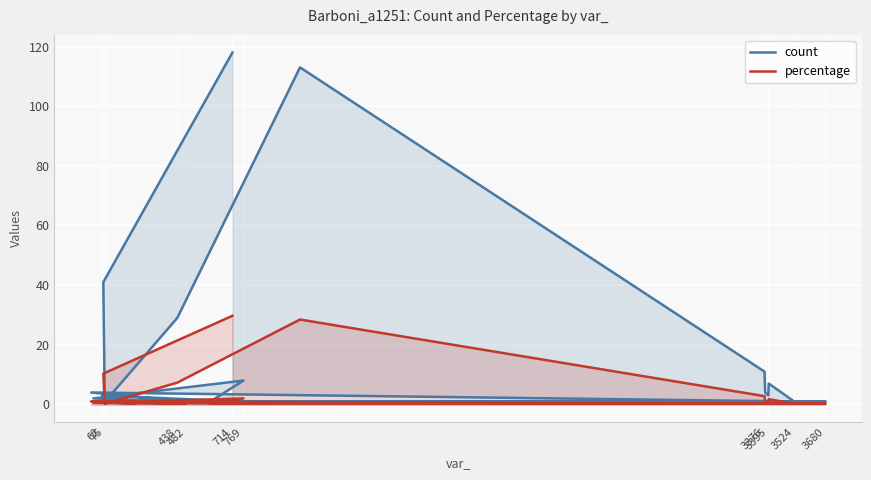

What is the difference between the maximum and minimum values in the percentage series?

29.5